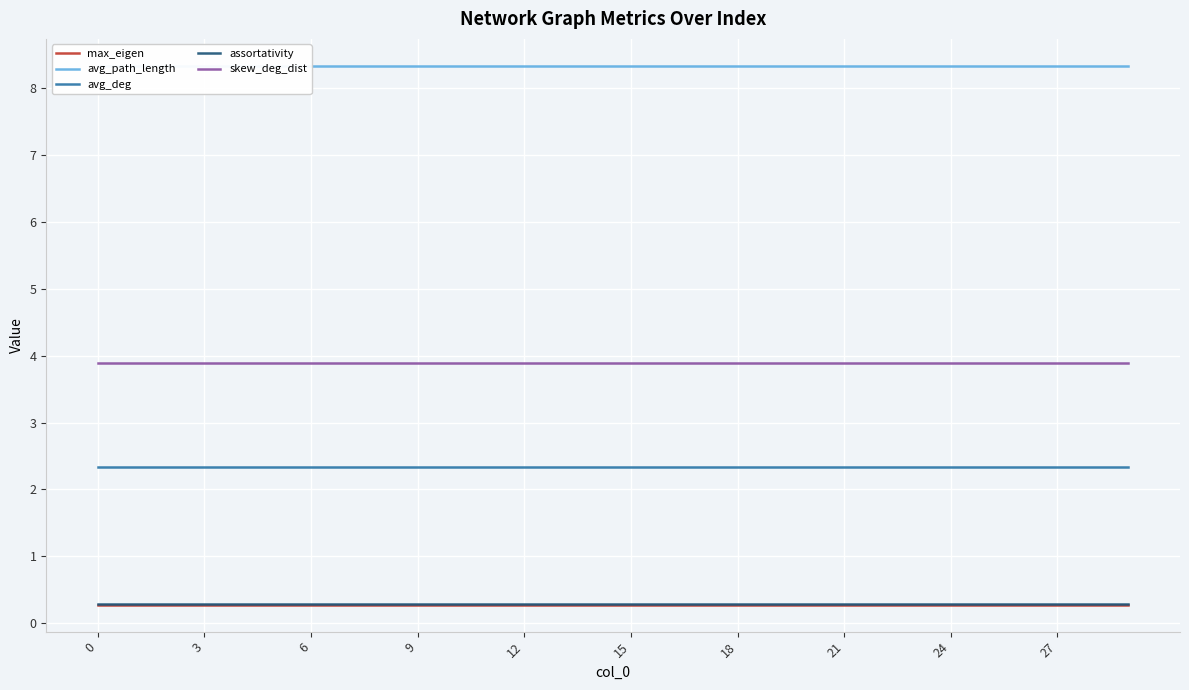

What are all the series names shown in the legend?

max_eigen, avg_path_length, avg_deg, assortativity, skew_deg_dist